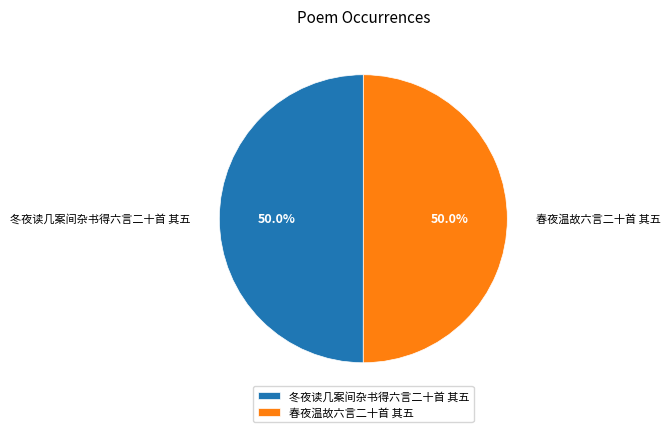

How many slices are in this pie chart?

2